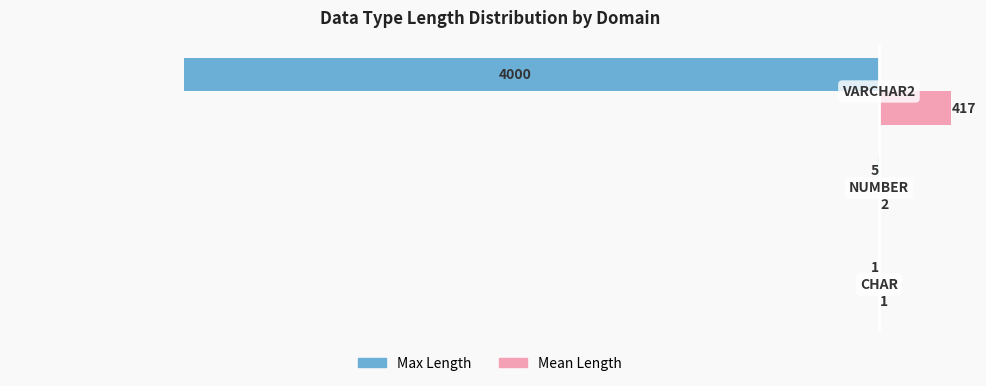

What is the greatest value displayed?

417